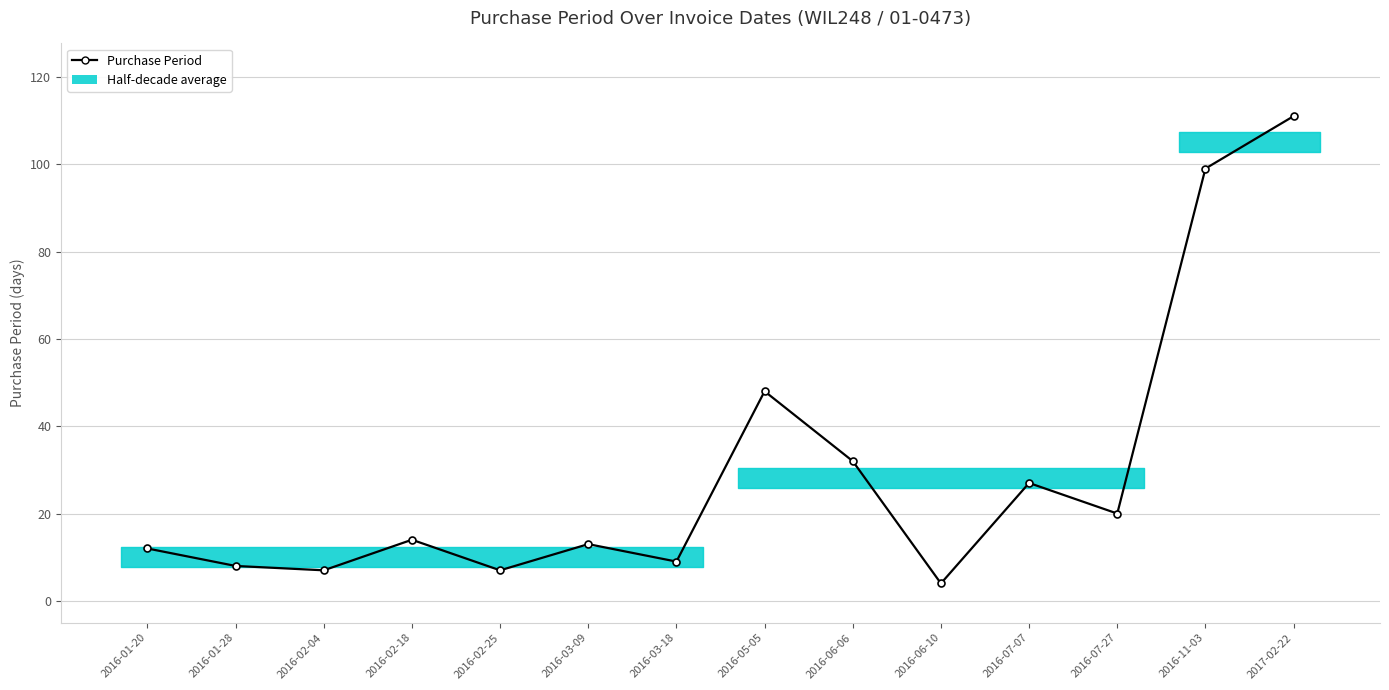

Reading left to right, extract all data points from this chart.

2016-01-20=12	2016-01-28=8	2016-02-04=7	2016-02-18=14	2016-02-25=7	2016-03-09=13	2016-03-18=9	2016-05-05=48	2016-06-06=32	2016-06-10=4	2016-07-07=27	2016-07-27=20	2016-11-03=99	2017-02-22=111